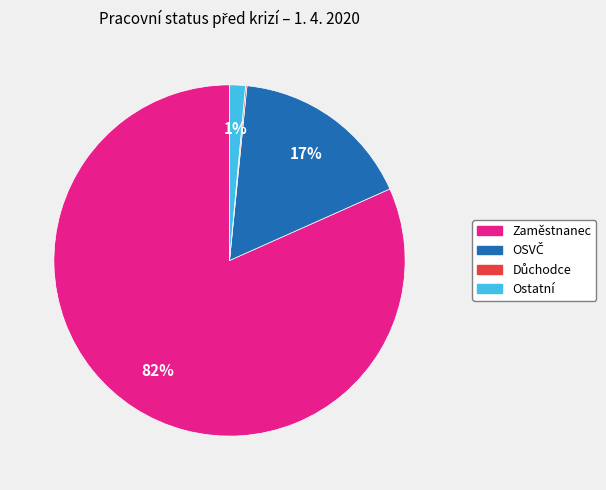

Which has a higher value, Zaměstnanec or Ostatní?

Zaměstnanec